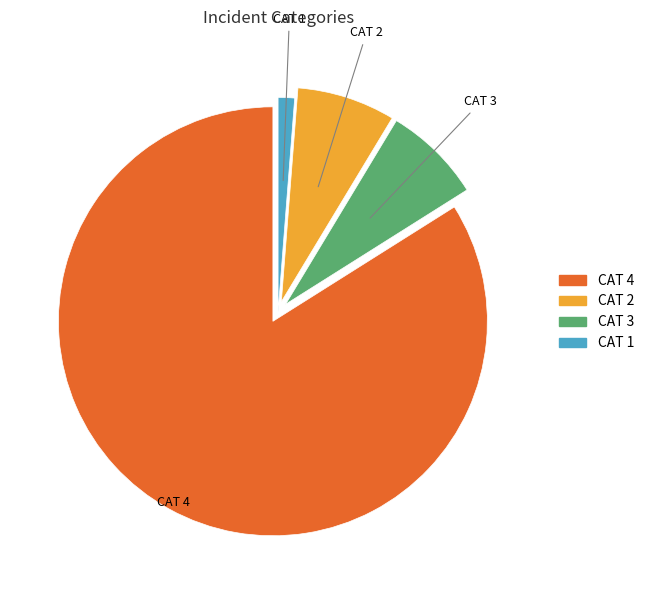

Which slice represents more than half of the pie?

CAT 4